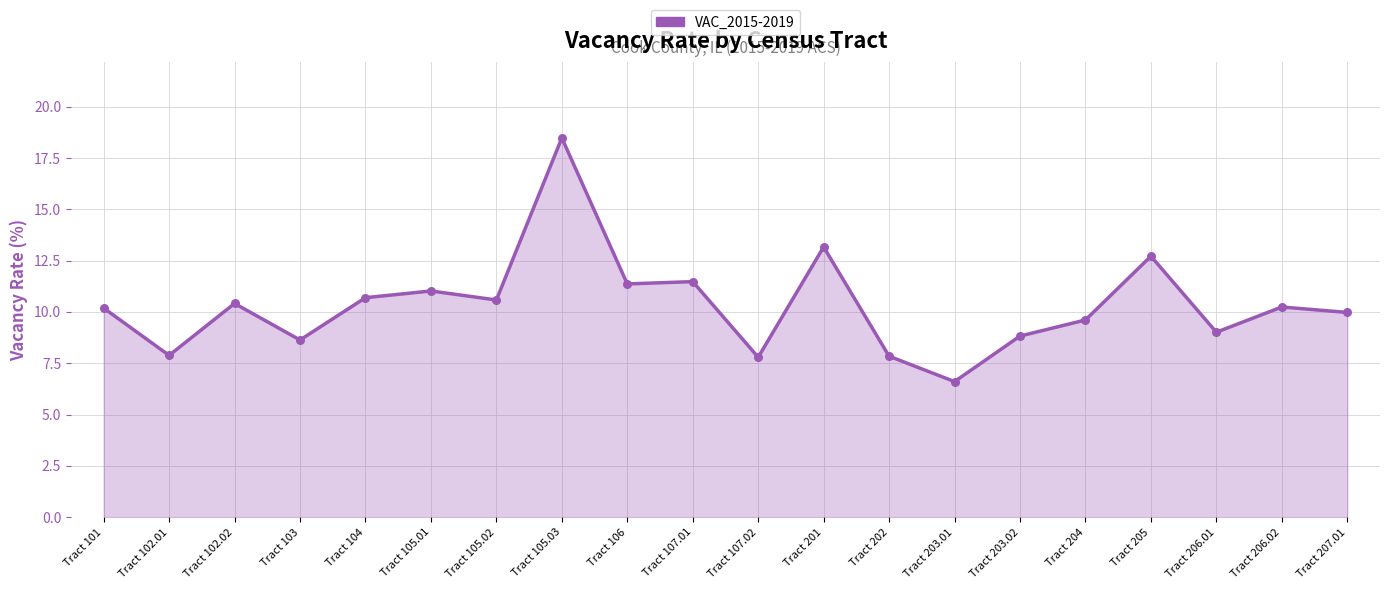

Approximately how many times larger is the value at Tract 101 compared to Tract 205?

0.8